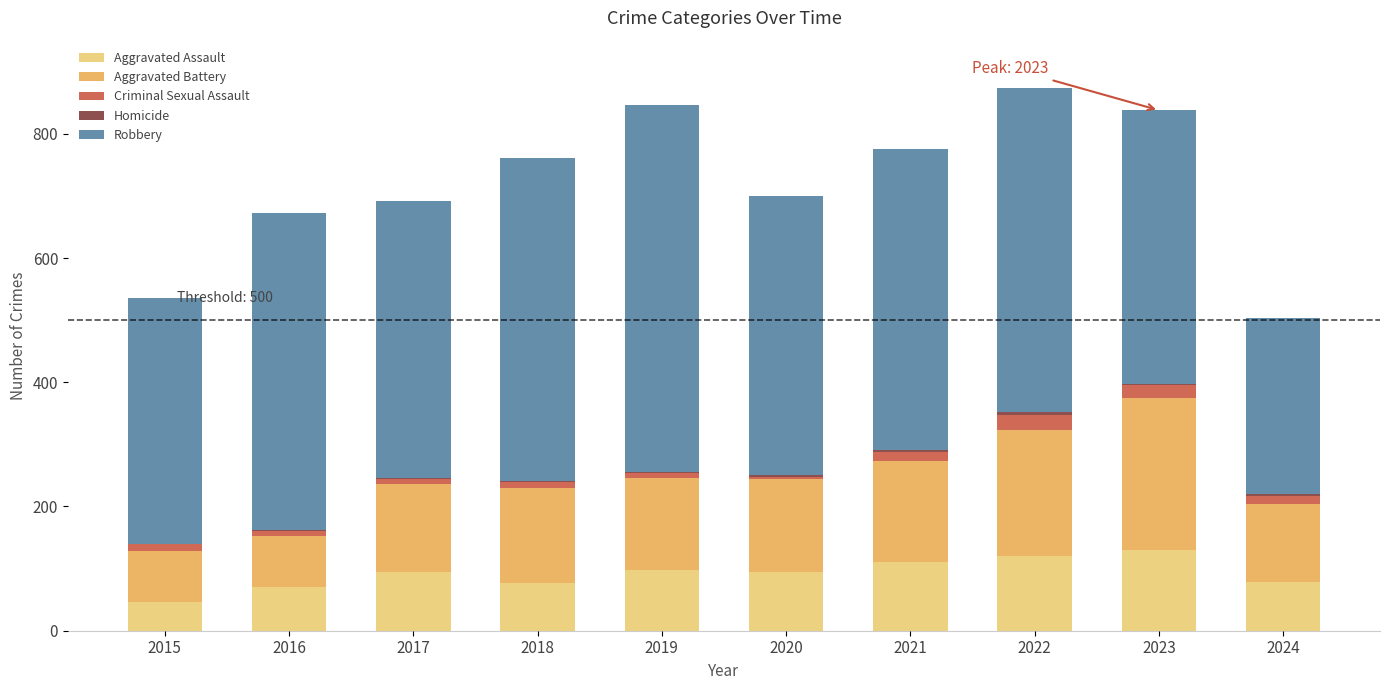

What is the total value across all series at 2016?

672